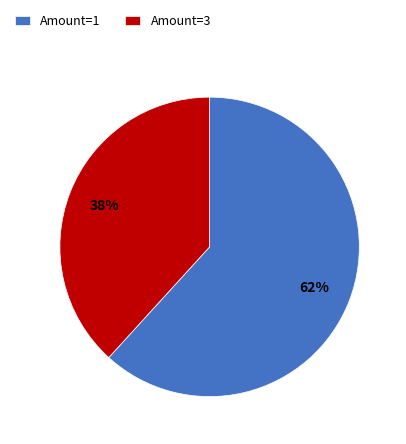

Count the number of slices in the pie.

2